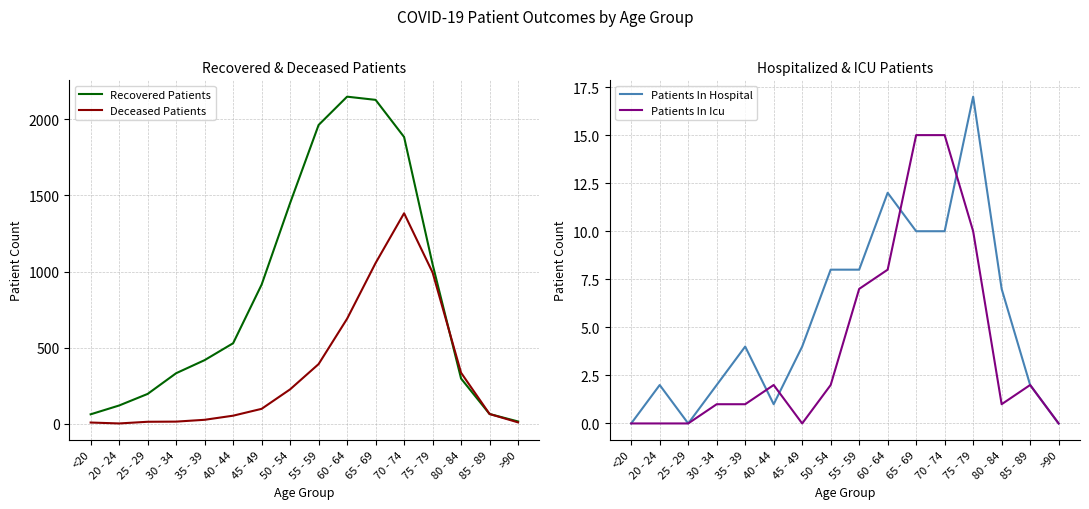

True or false: Recovered Patients has a value of 737 at 40 - 44.

False